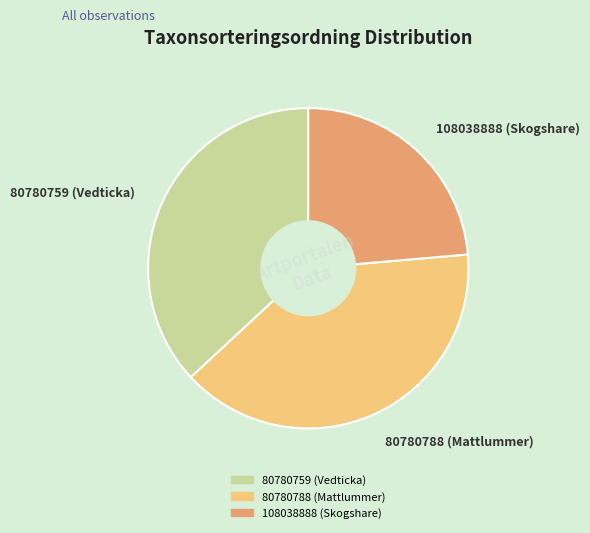

Rank the categories by value from lowest to highest.

108038888 (Skogshare), 80780759 (Vedticka), 80780788 (Mattlummer)